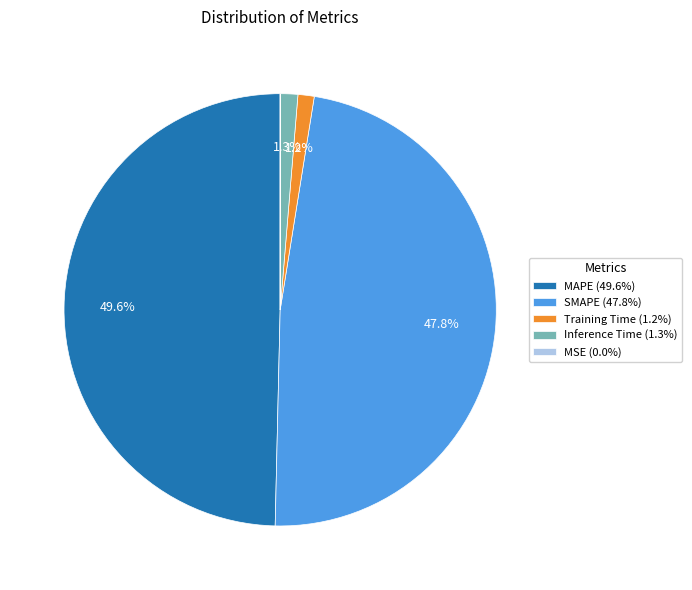

Which slice is the largest?

MAPE